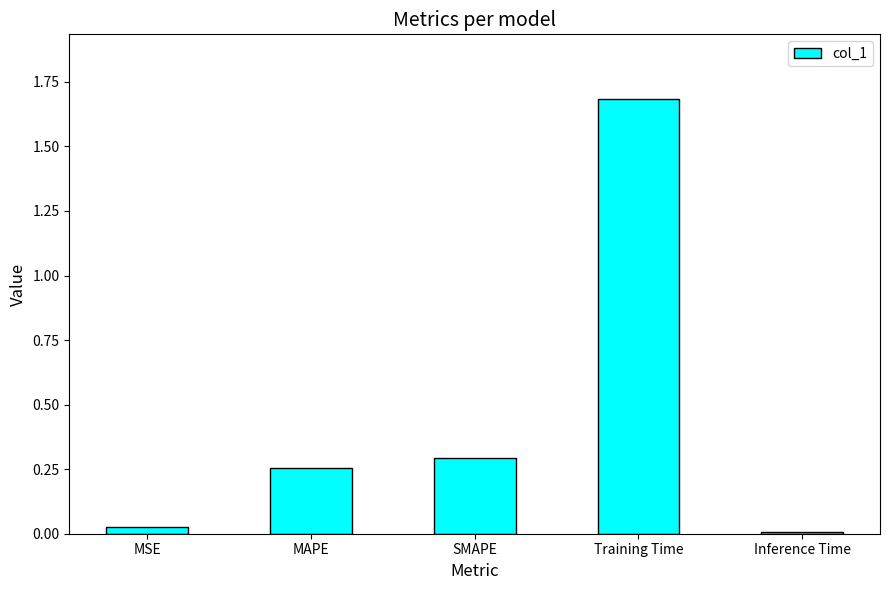

What position from the left is MAPE?

2